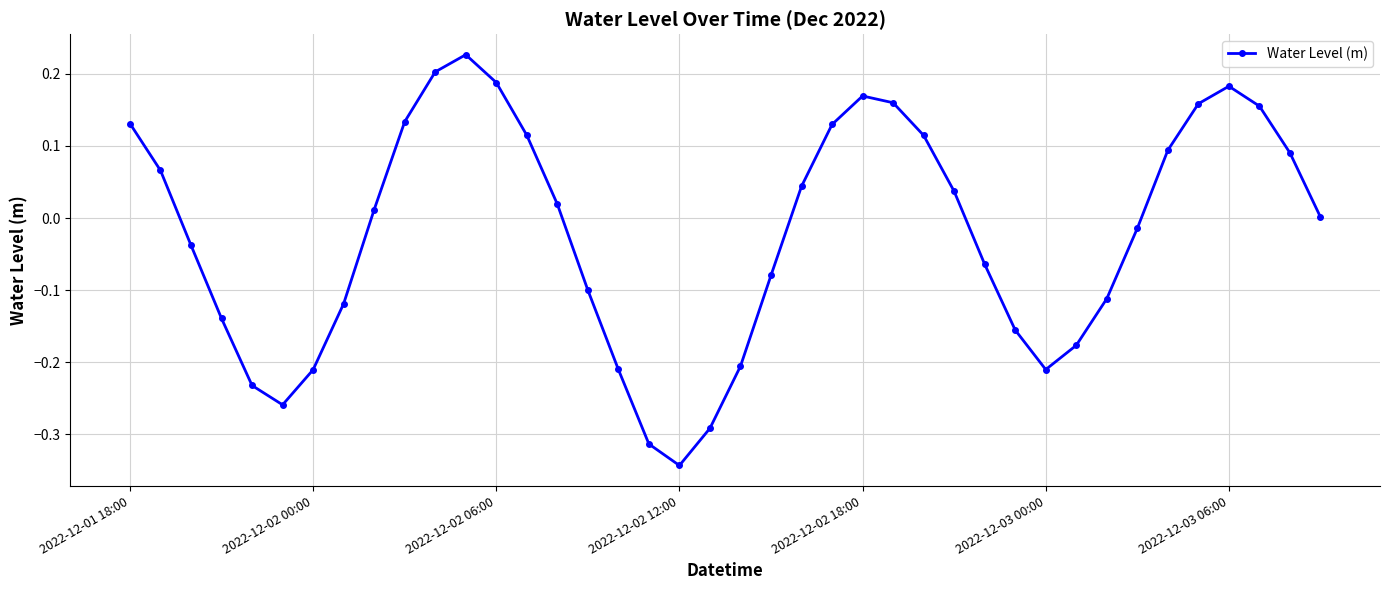

What is the difference between the second highest and minimum values?

0.5